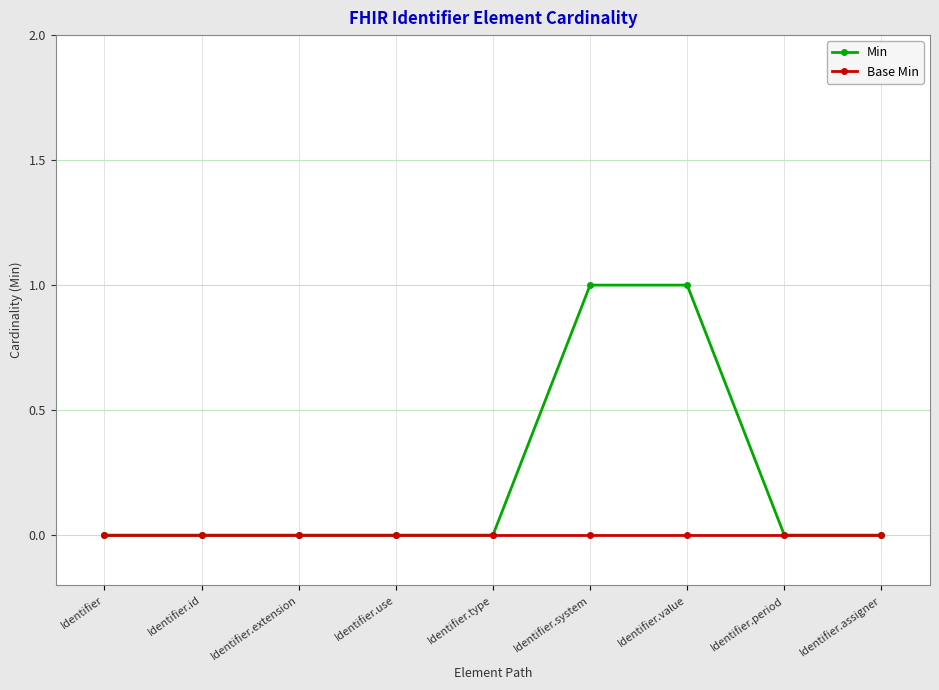

Which series has the largest range (max minus min)?

Min